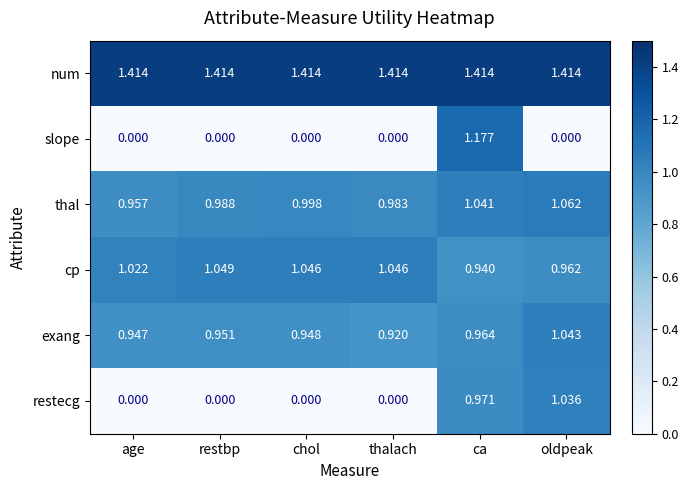

At which label does exang reach its peak?

oldpeak